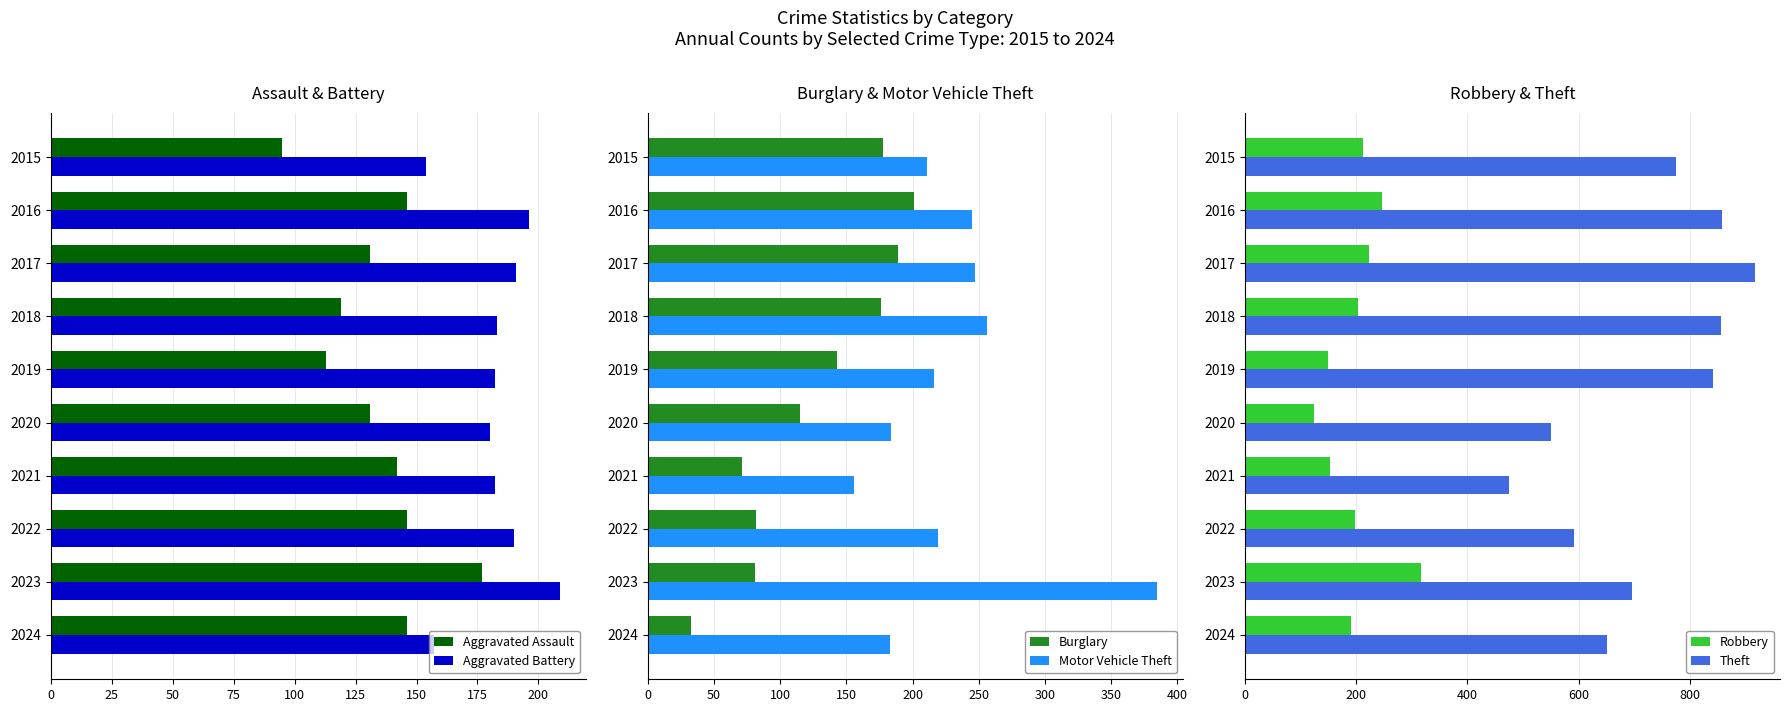

What is the maximum value for Theft?

916